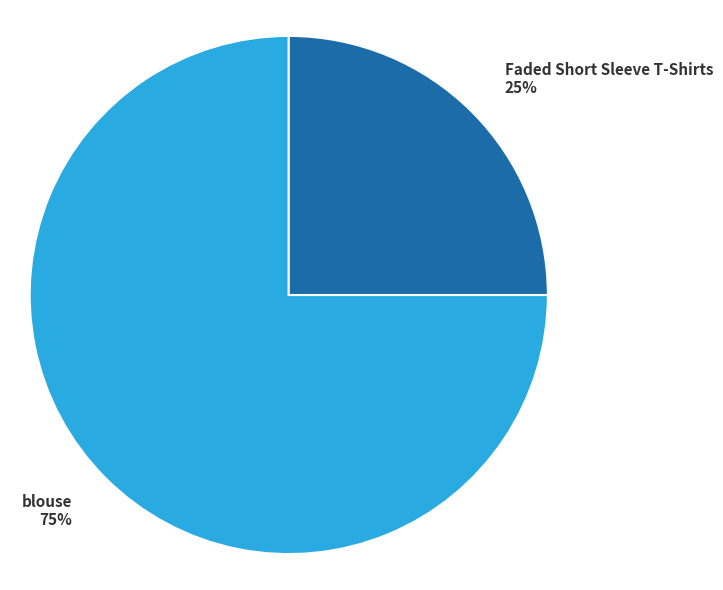

Is it true that Faded Short Sleeve T-Shirts is 32% of the pie?

False